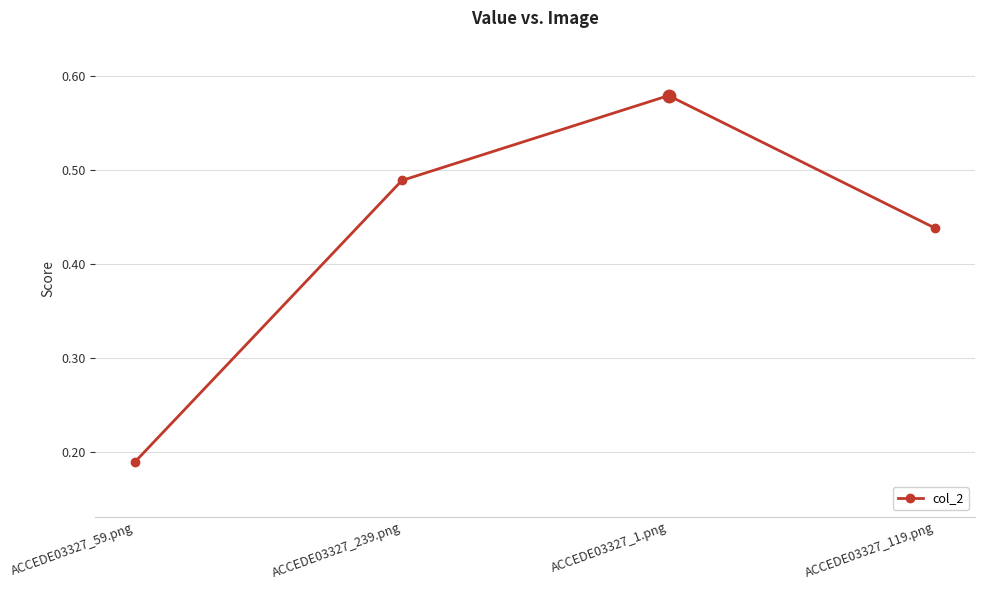

What is the label of the 4th point from the right?

ACCEDE03327_59.png